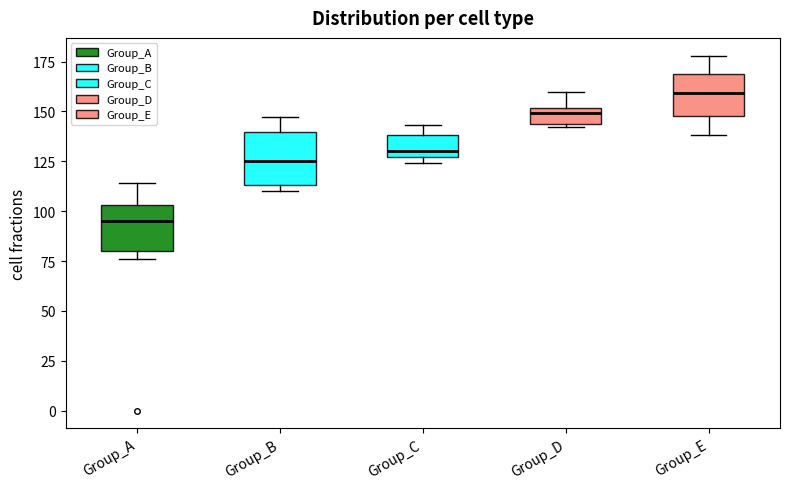

Reading left to right, read every box against the y-axis: the position of its median line, the range the box covers, and the ends of its whiskers. The values are not printed on the chart, so give them approximately, as read against the axis.

Group_A: median 95, box 80 to 105, whiskers 75 to 115
Group_B: median 125, box 115 to 140, whiskers 110 to 145
Group_C: median 130, box 125 to 140, whiskers 125 (just below the box's lower edge) to 145
Group_D: median 150 (just below the box's upper edge), box 145 to 150, whiskers 140 to 160
Group_E: median 160, box 150 to 170, whiskers 140 to 180